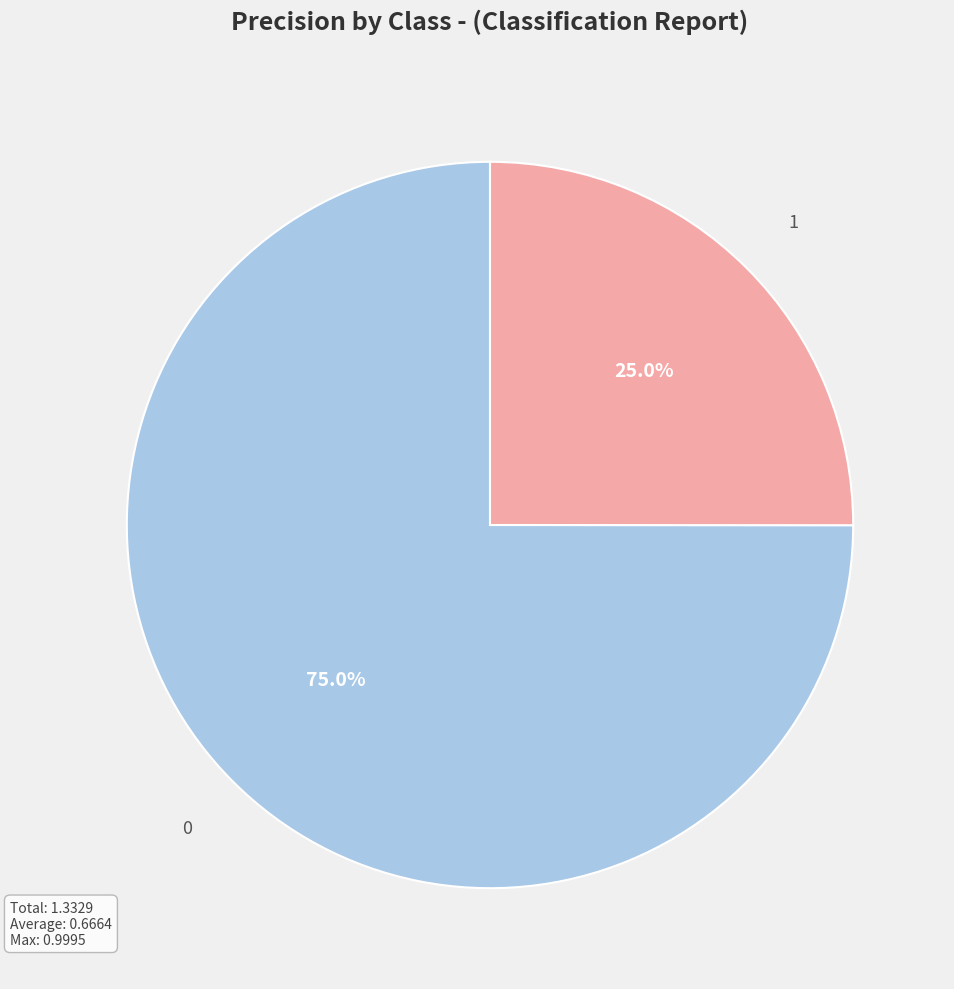

Which slice is the smallest?

1